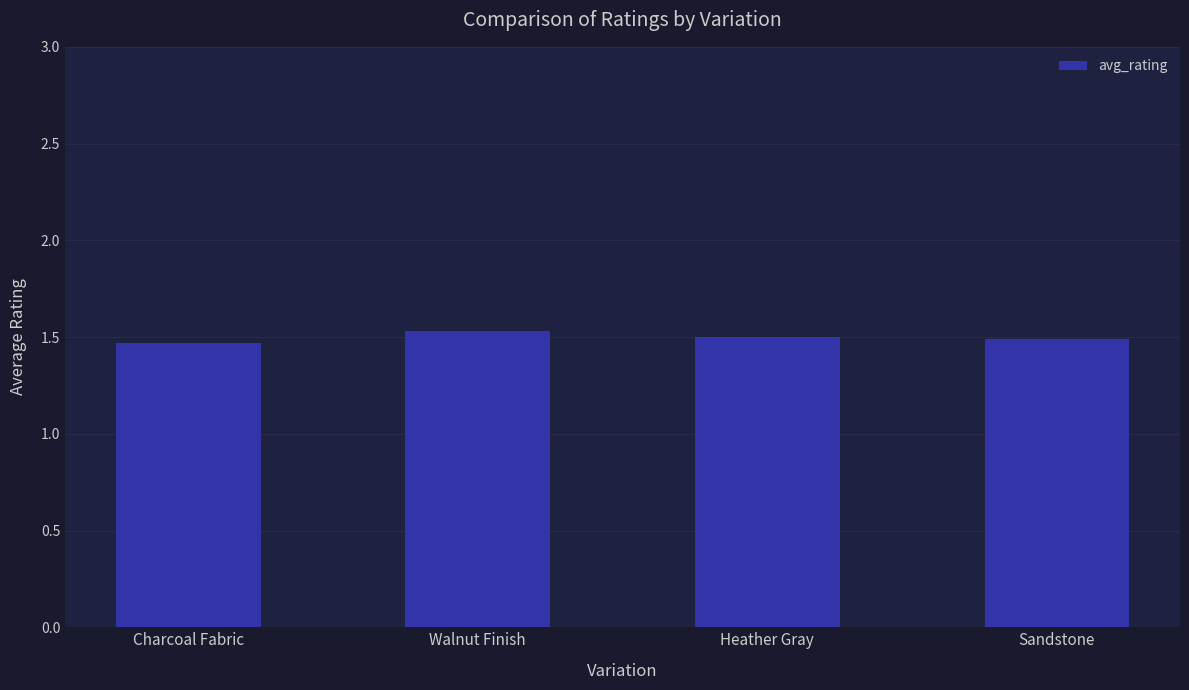

Approximately how many times larger is the value at Charcoal Fabric compared to Walnut Finish?

1.0